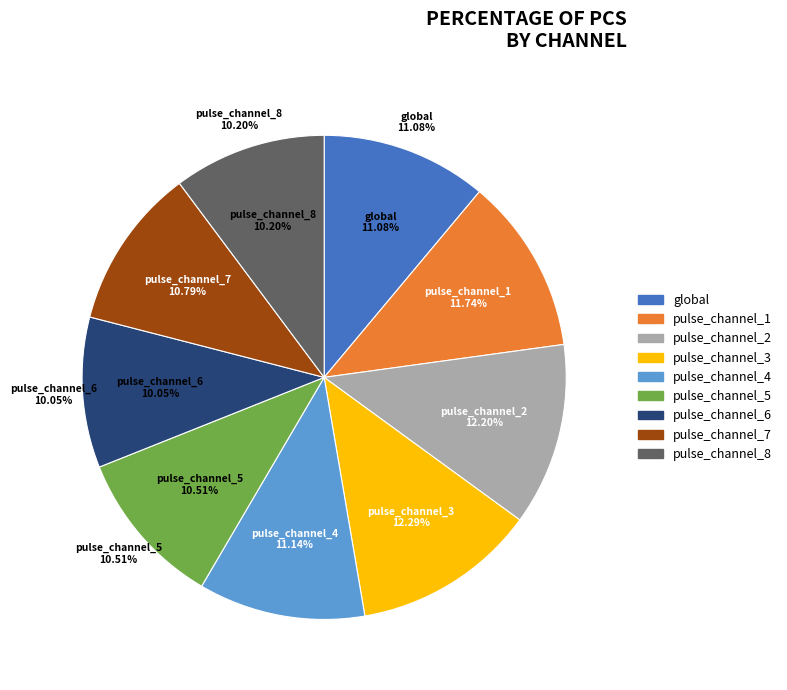

Count the number of slices in the pie.

9